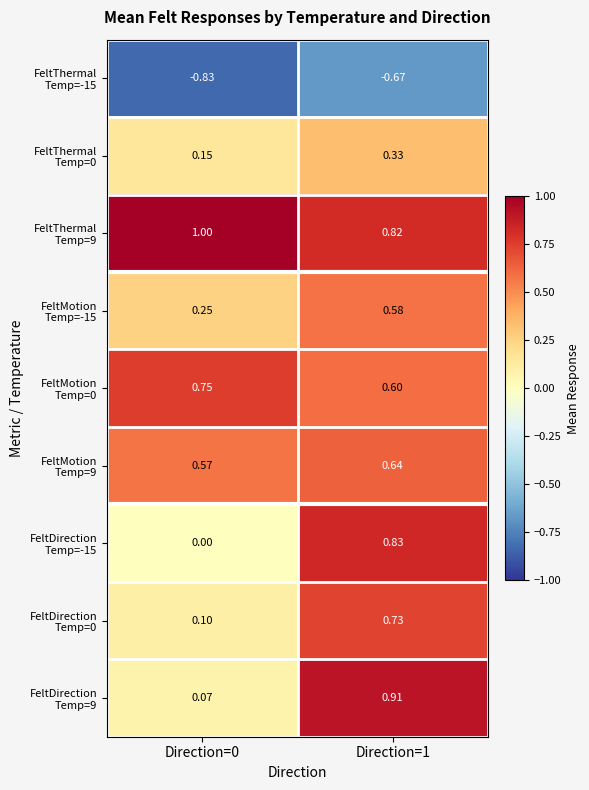

What is the minimum value shown in the chart?

-0.8